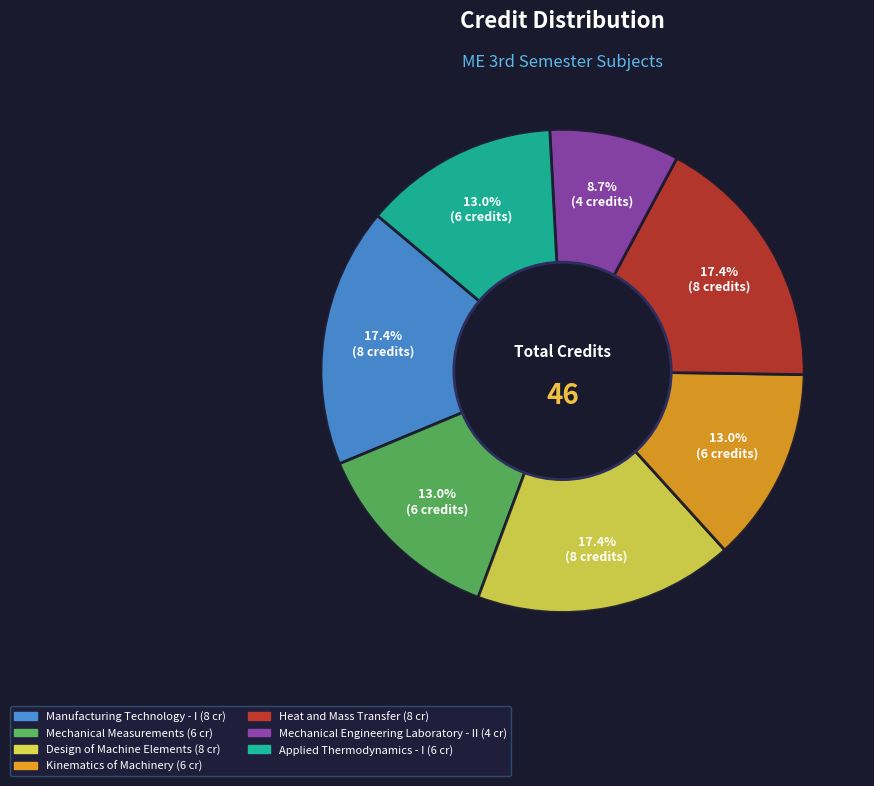

To the nearest percent, what percentage of the pie is Mechanical Engineering Laboratory - II?

9%